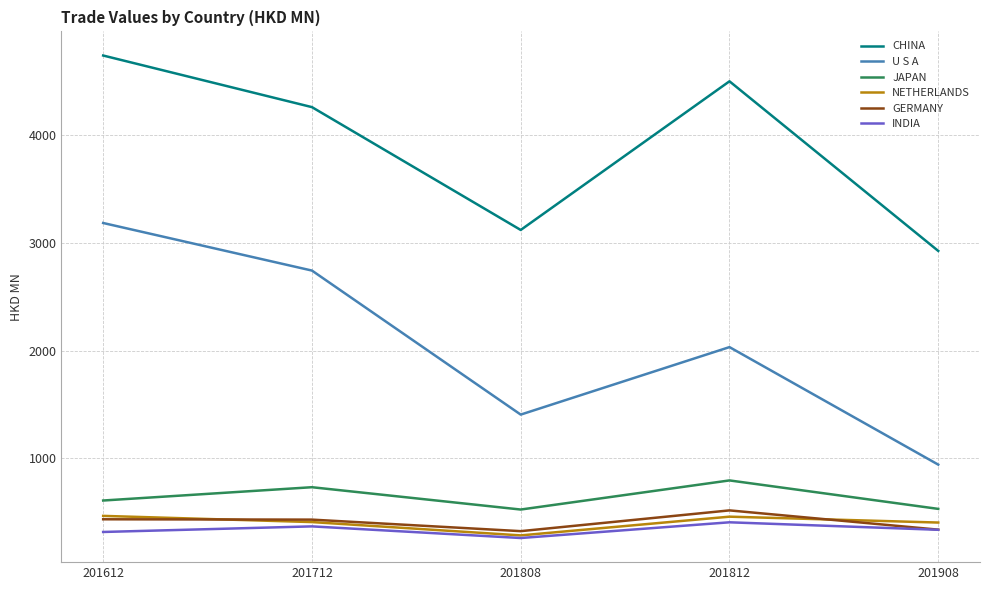

What is the minimum value for CHINA?

2925.2